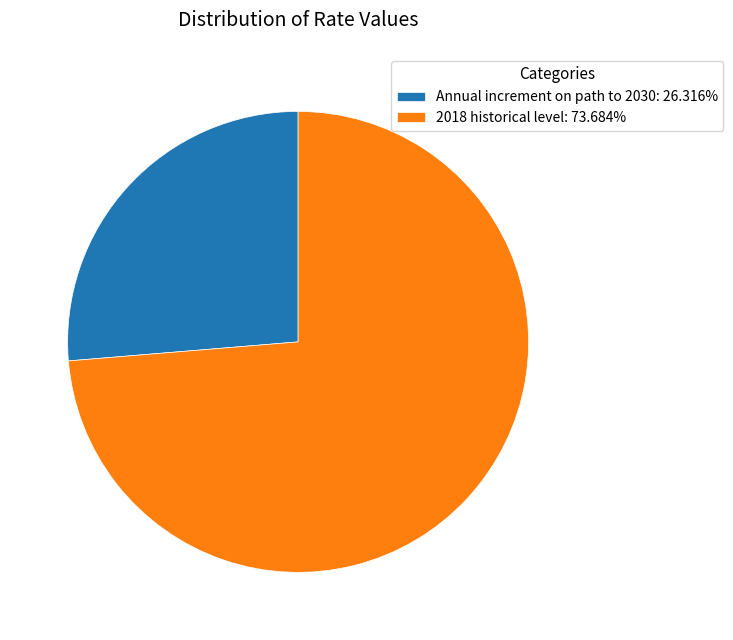

Do Annual increment on path to 2030: 26.316% and 2018 historical level: 73.684% together represent more than half of the pie?

Yes